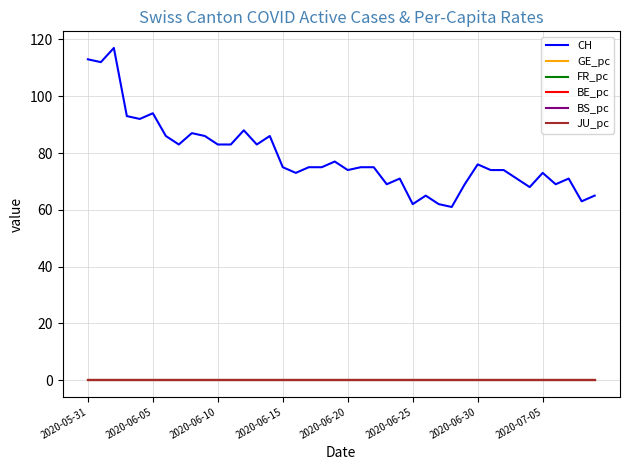

Which series has the widest spread of values?

CH